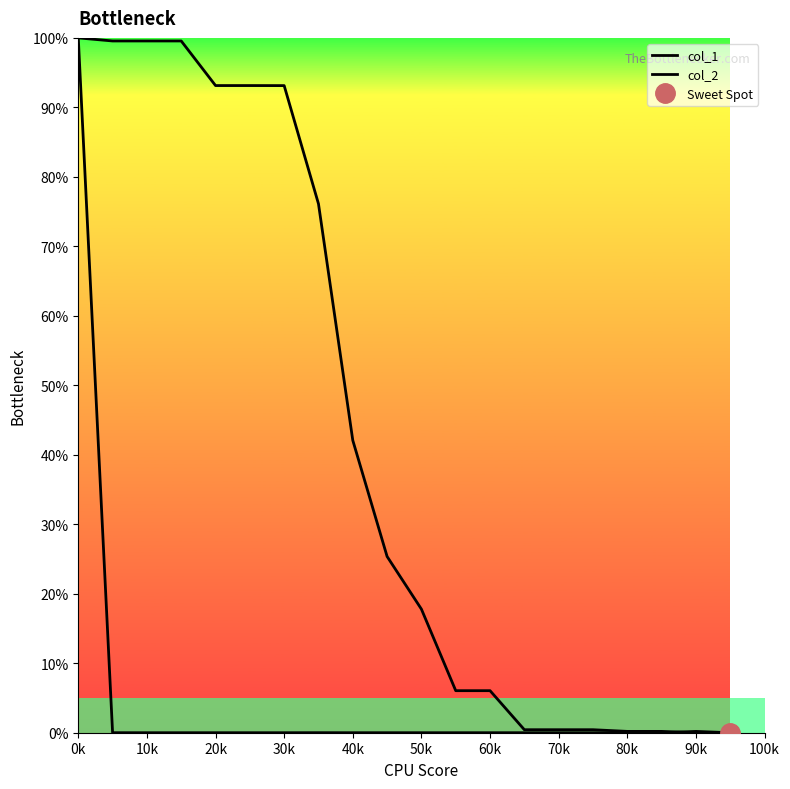

Between 17 and 13, which is larger?

17